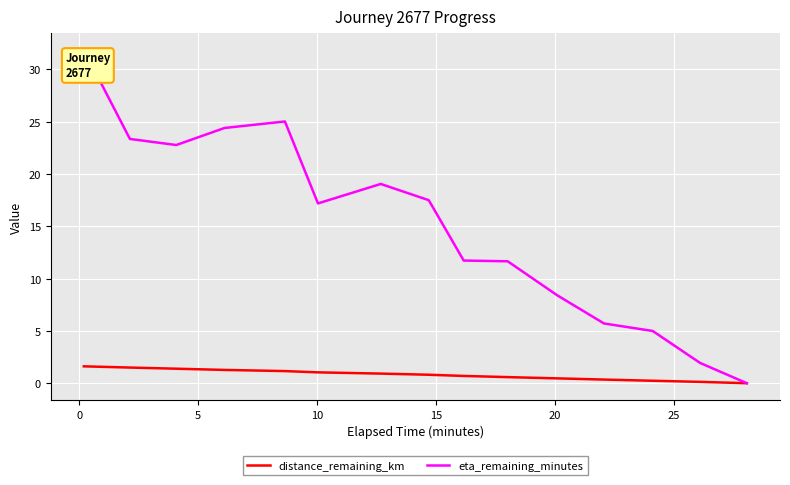

Which series has the widest spread of values?

eta_remaining_minutes